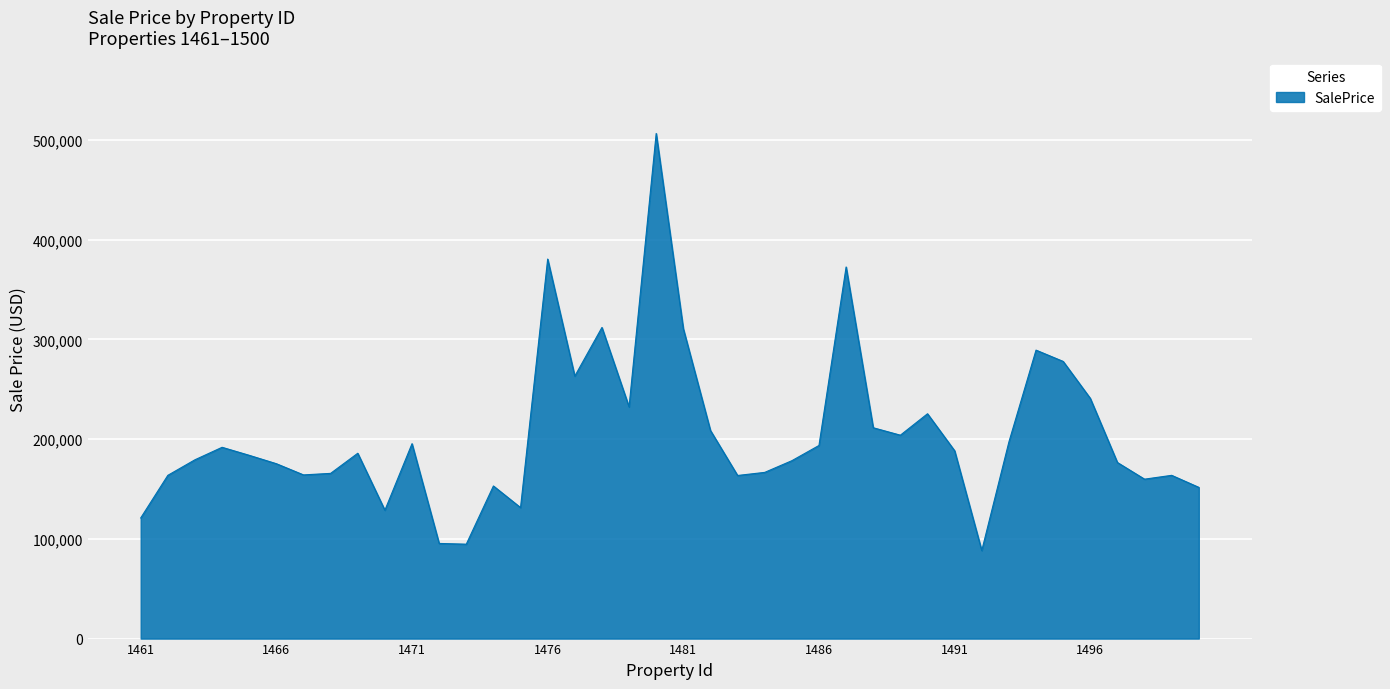

What is the difference between the maximum and minimum values?

418229.3